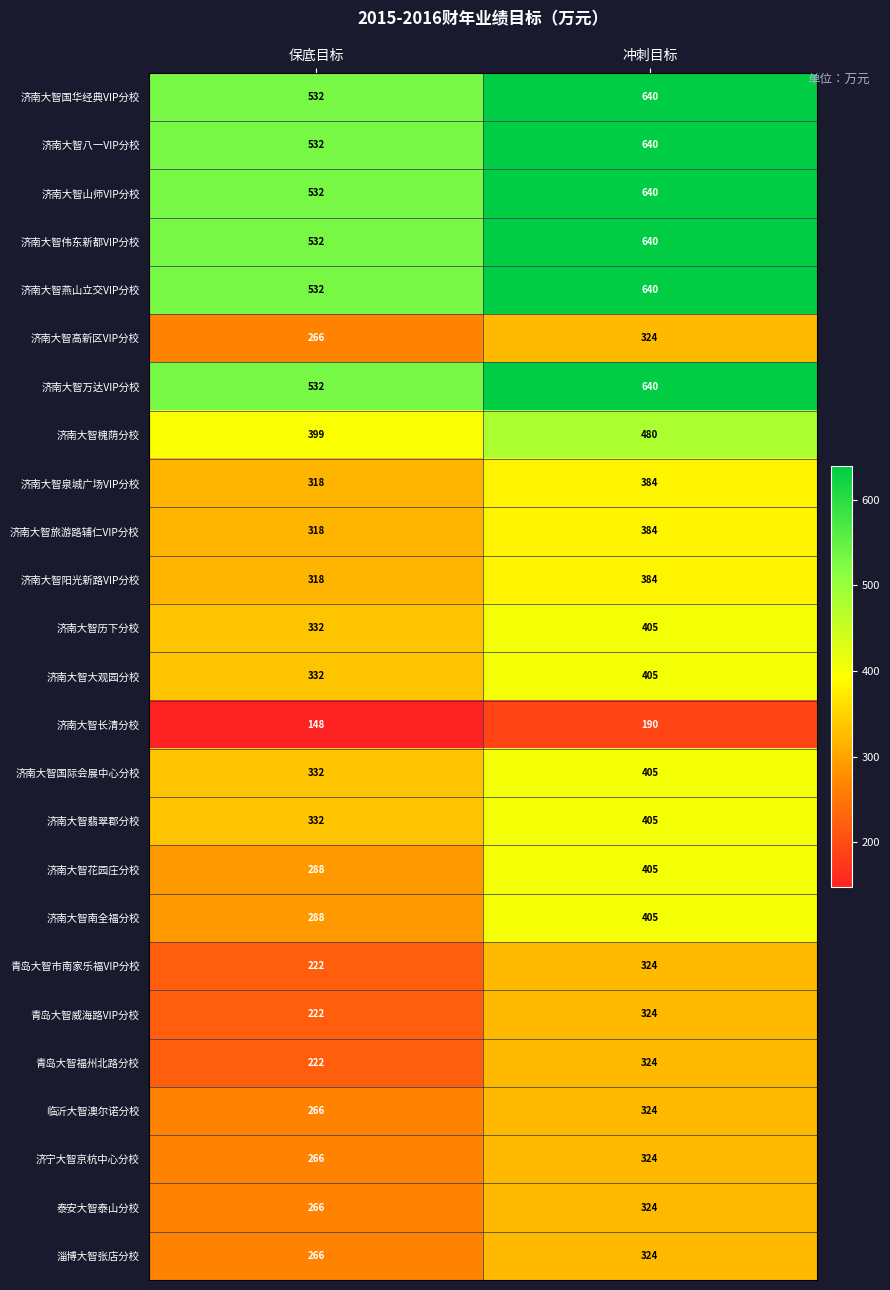

What is the total value across all series at 保底目标?

8593